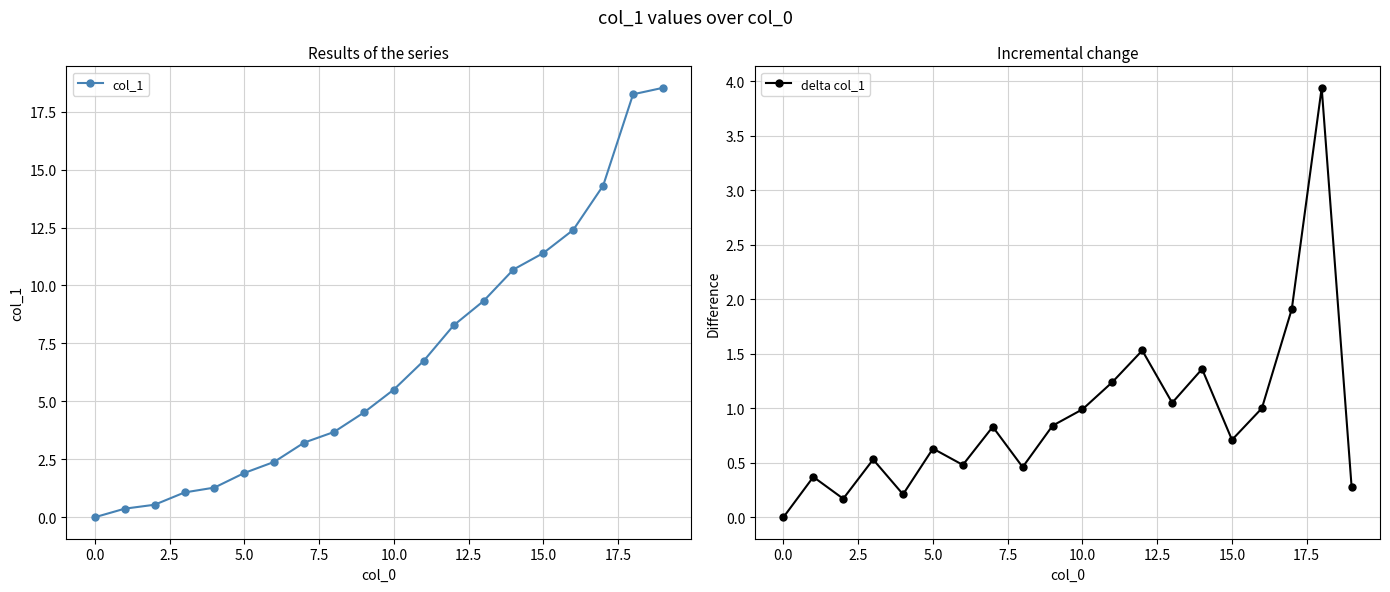

What is the spread (max minus min) of values at 11?

5.5